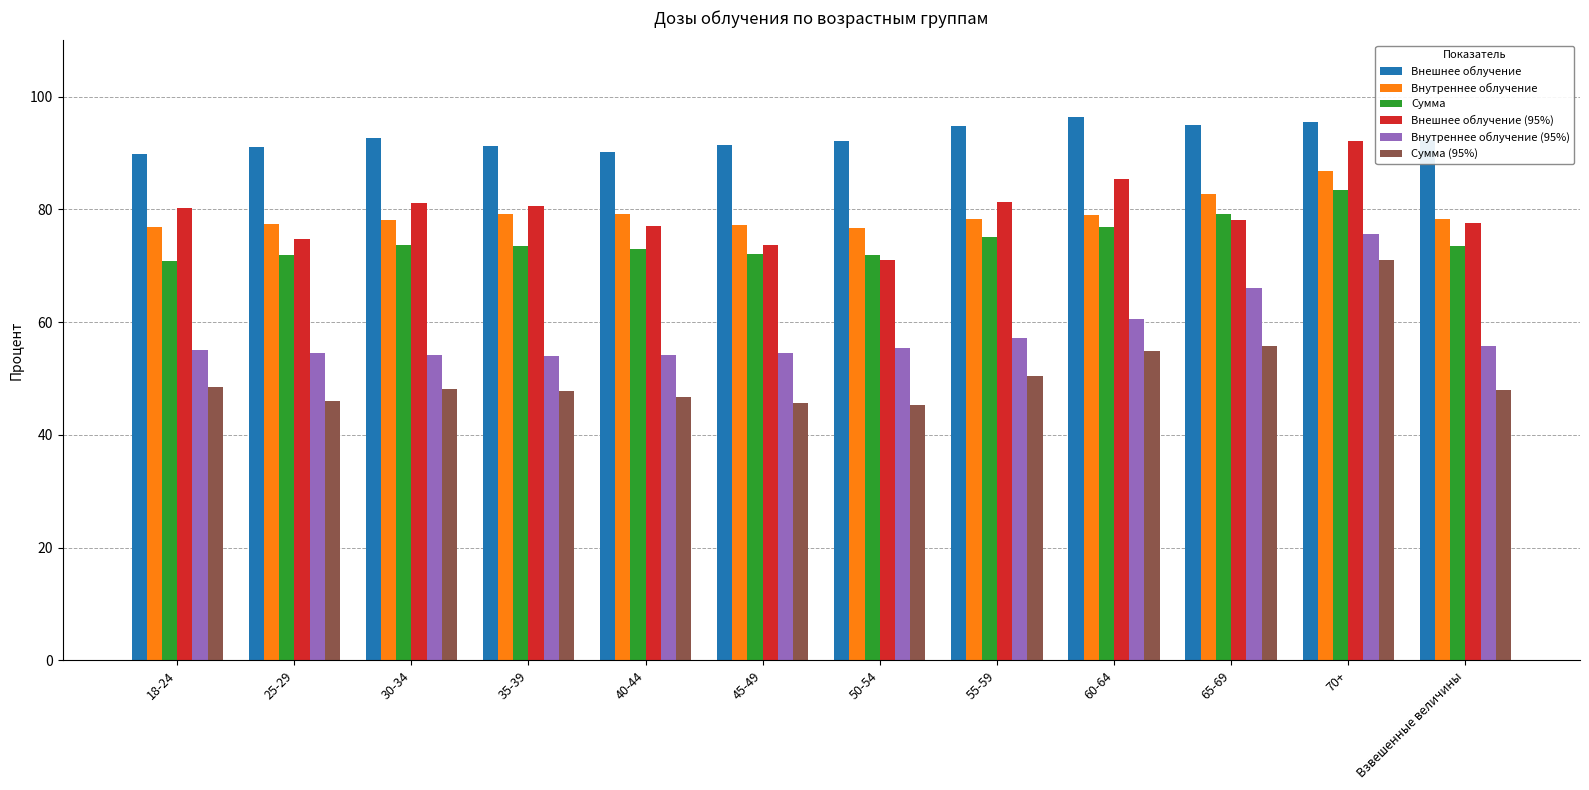

What is the difference between the Сумма (95%) values at 30-34 and 60-64?

6.7